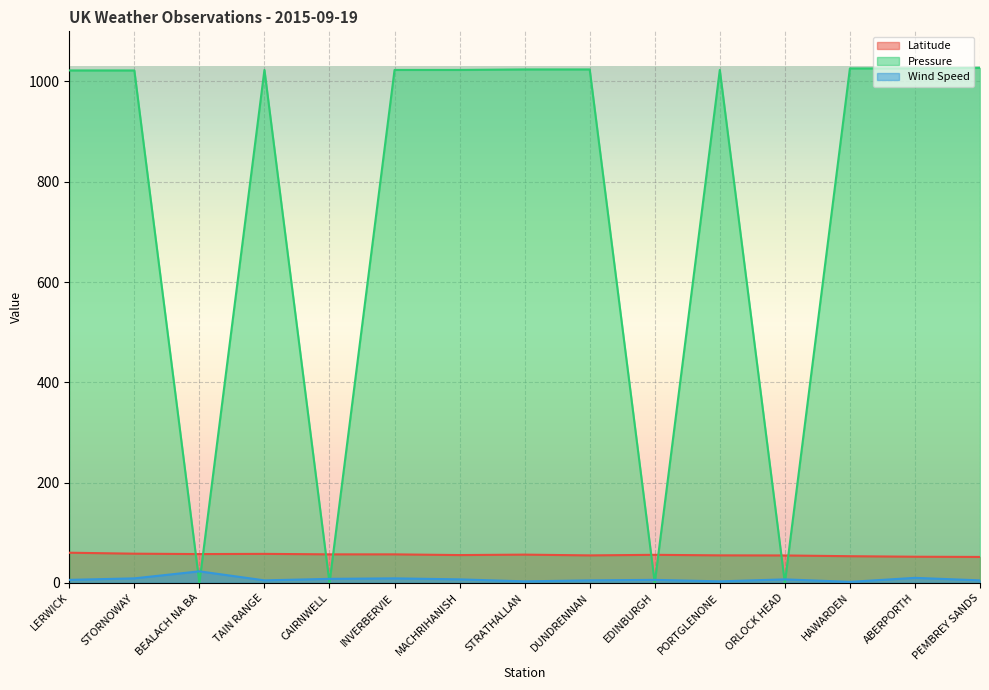

Is the value of Wind Speed at ORLOCK HEAD greater than the value of Latitude at DUNDRENNAN?

No